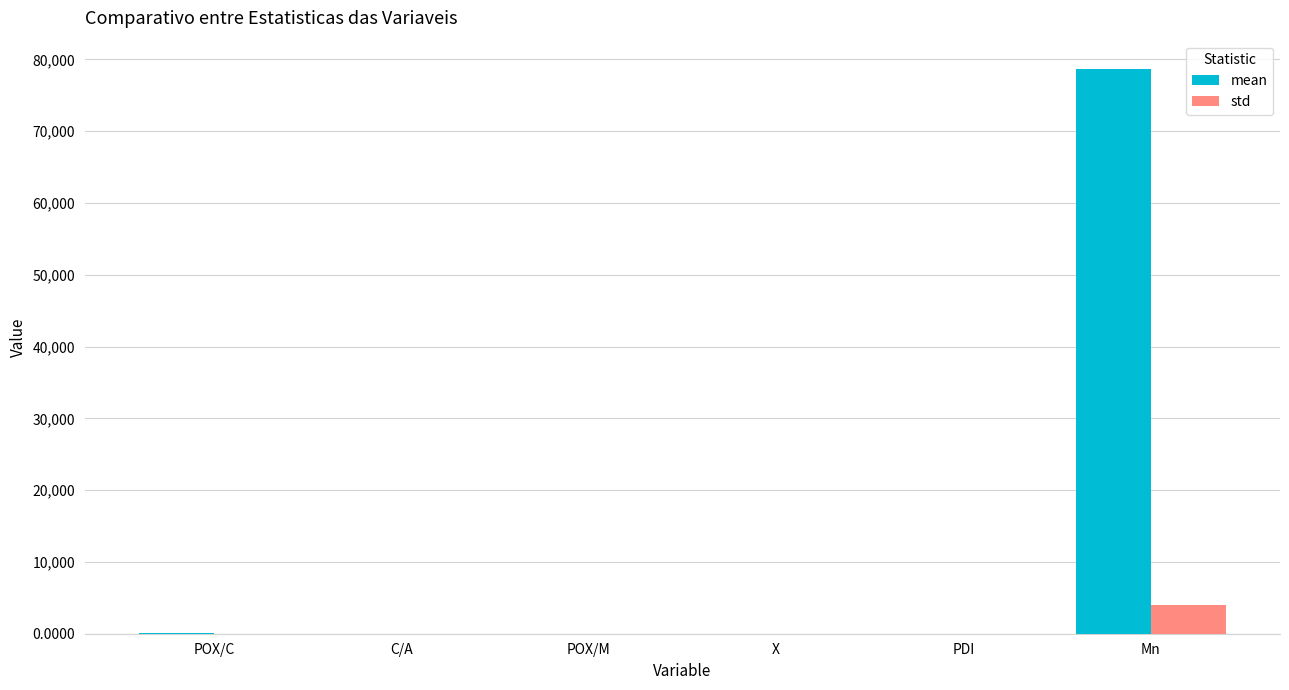

How many series are shown in this chart?

2